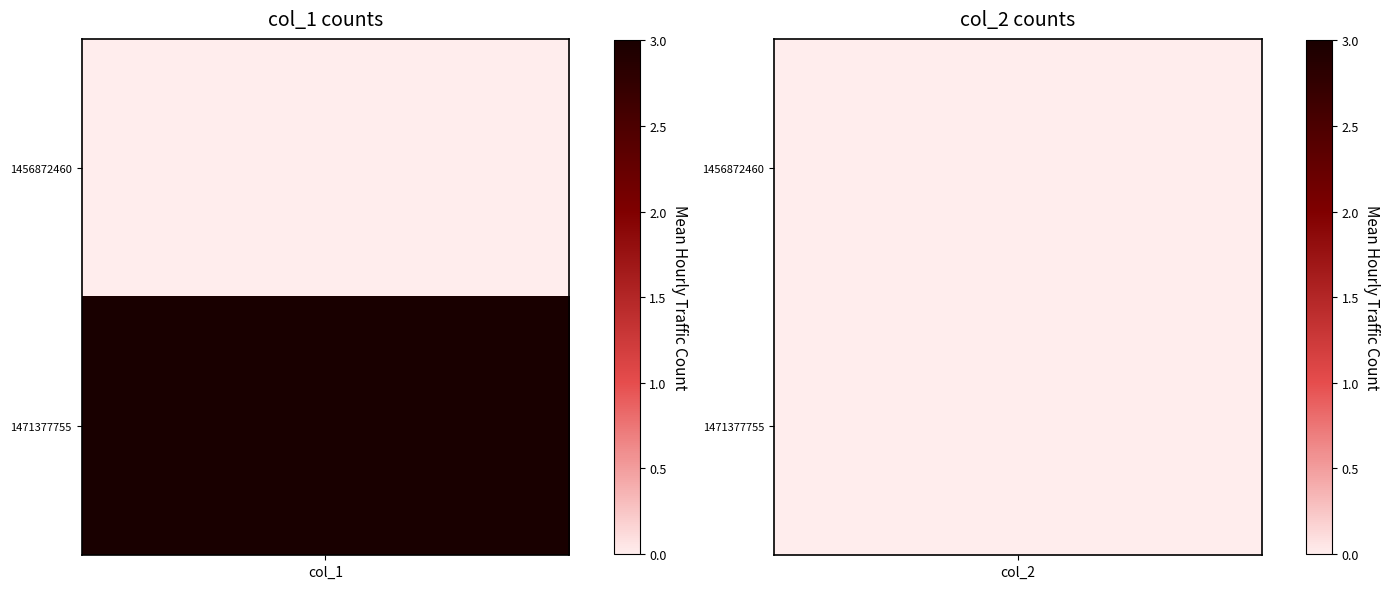

How many distinct data groups are displayed?

2